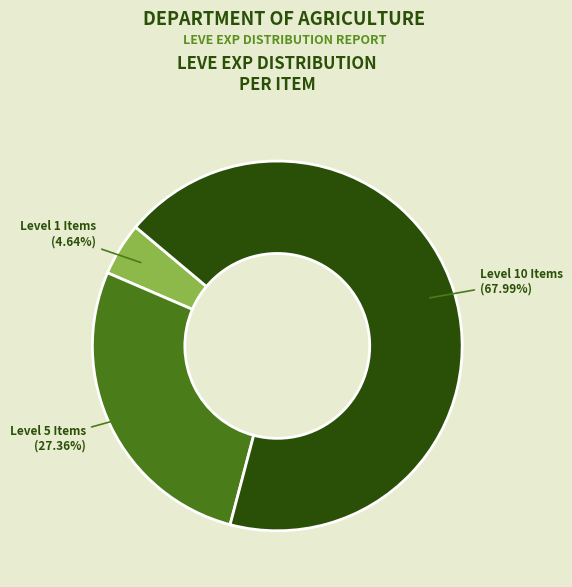

Rank the categories by value from highest to lowest.

Level 10 Items, Level 5 Items, Level 1 Items